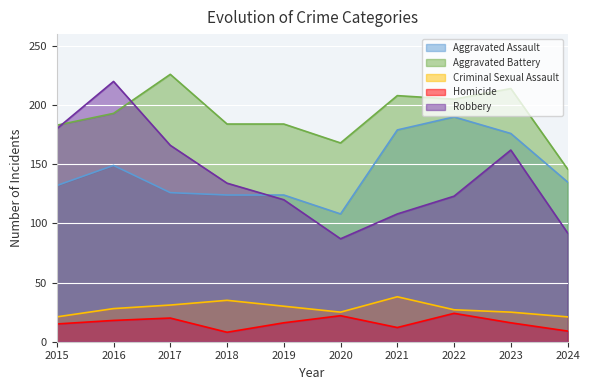

At which category does Aggravated Assault reach its first local peak?

2016